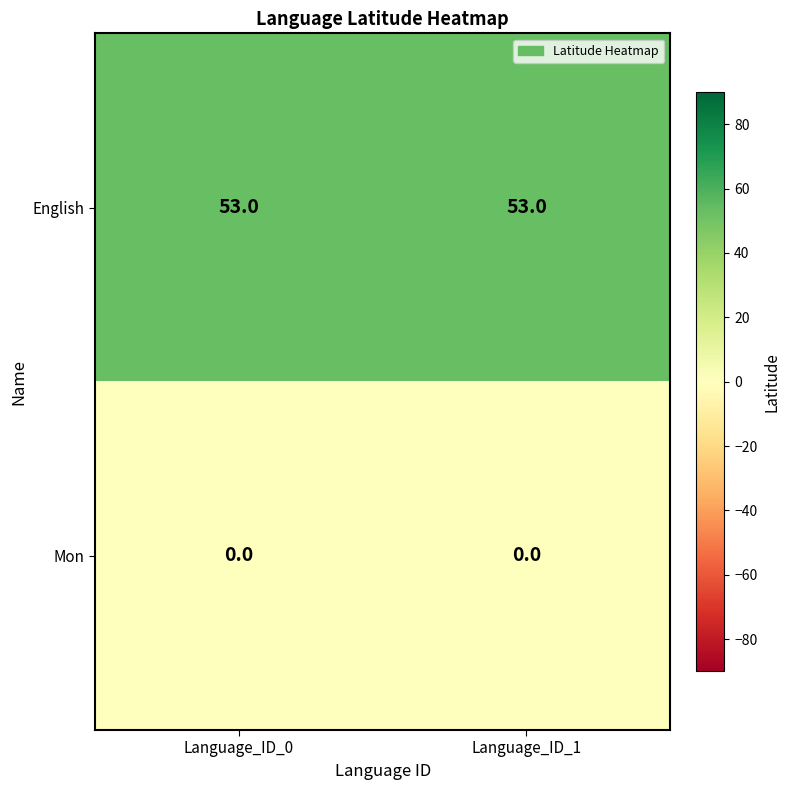

List the series in order of their overall mean, lowest first.

Mon, English